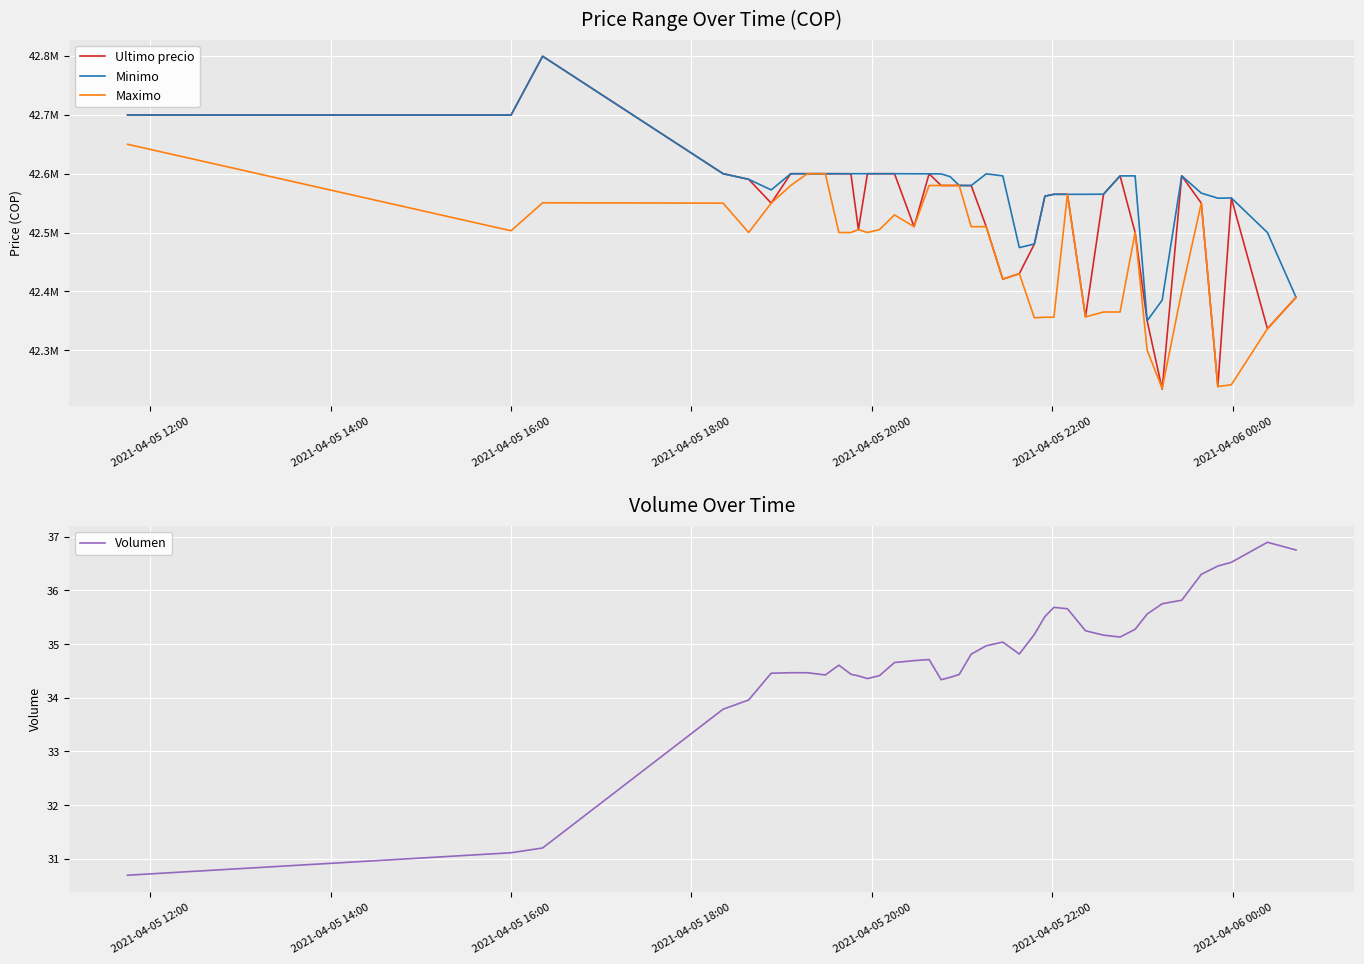

What is the value of the Ultimo precio point at the 4th from the left?

42600000.0